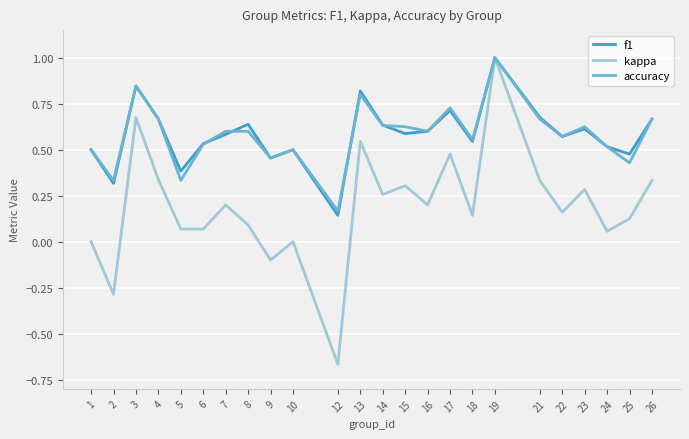

True or false: kappa has a value of 0.3 at 7.

False